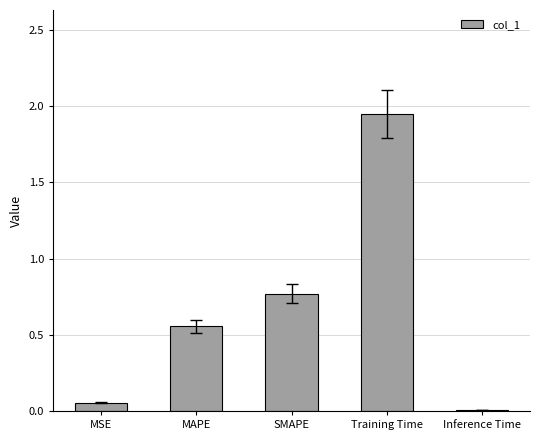

What is the sum of the values at Training Time and MSE?

2.0